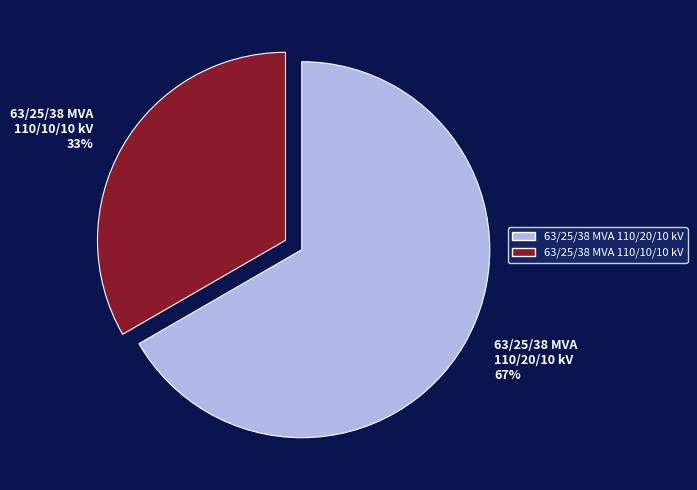

To the nearest percent, what is the combined percentage of 63/25/38 MVA 110/20/10 kV and 63/25/38 MVA 110/10/10 kV?

100%